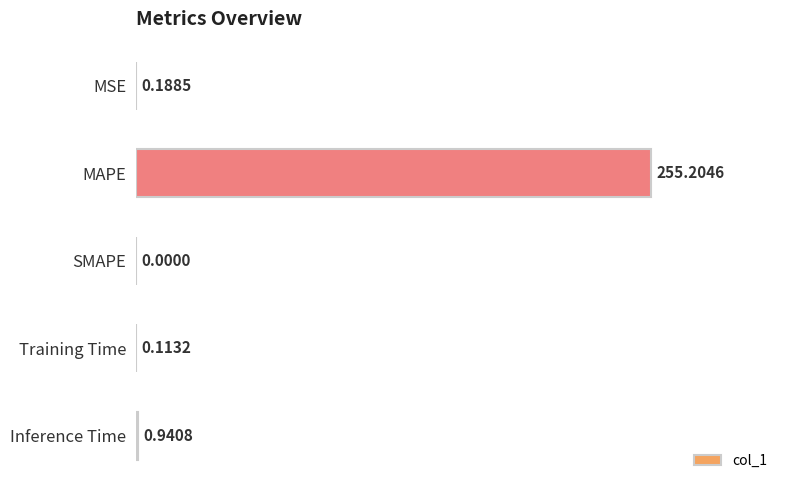

Where is the data nearest to the value 127?

Inference Time